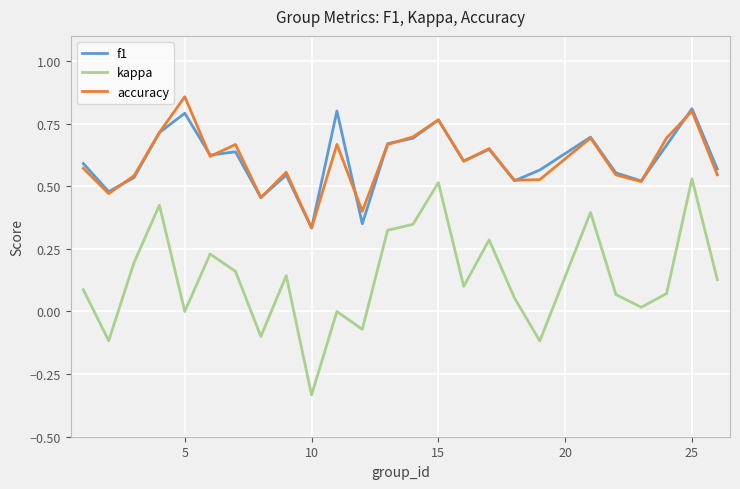

Which series has the widest spread of values?

kappa